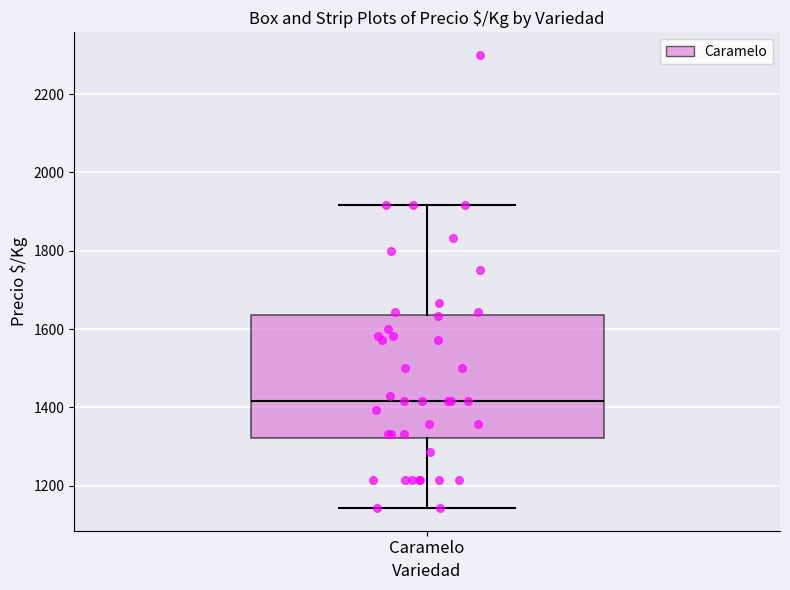

Where does the upper whisker of the box for Caramelo end on the y-axis? The values are not printed on the chart, so give them approximately, as read against the axis.

1920